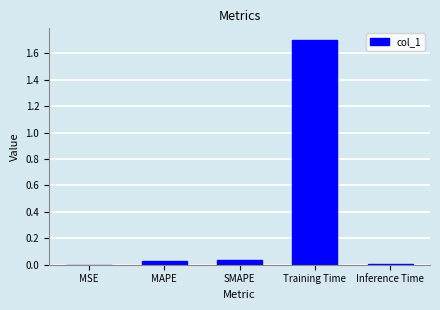

What is the sum of all values?

1.8